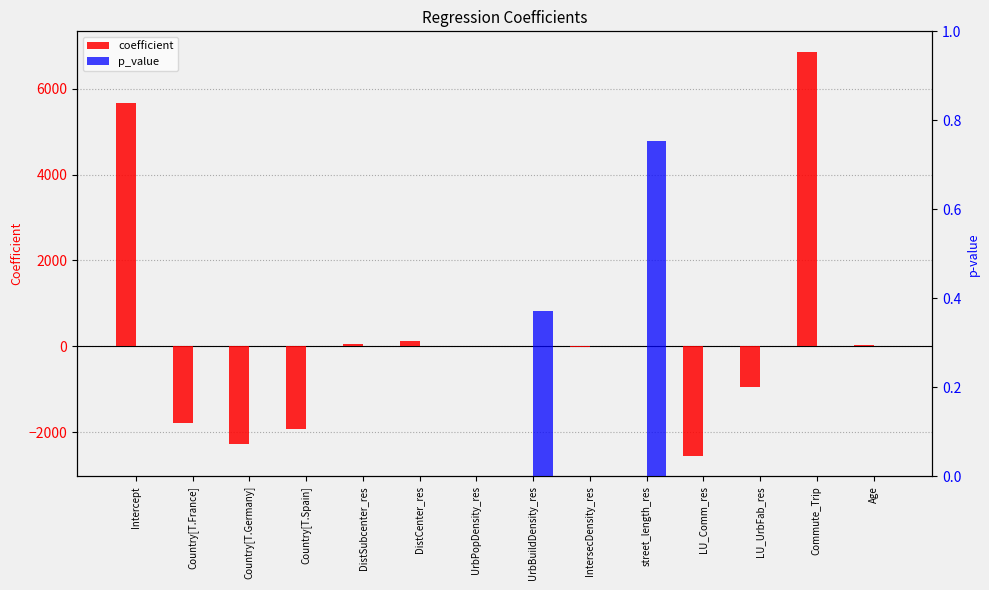

The coefficient series shows -3311.1 at Country[T.Spain]. True or false?

False